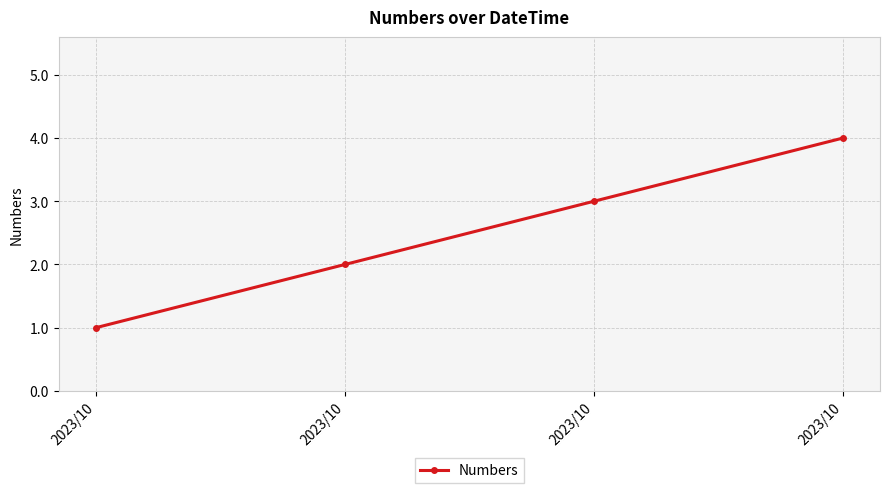

How many lines are shown in the chart?

1